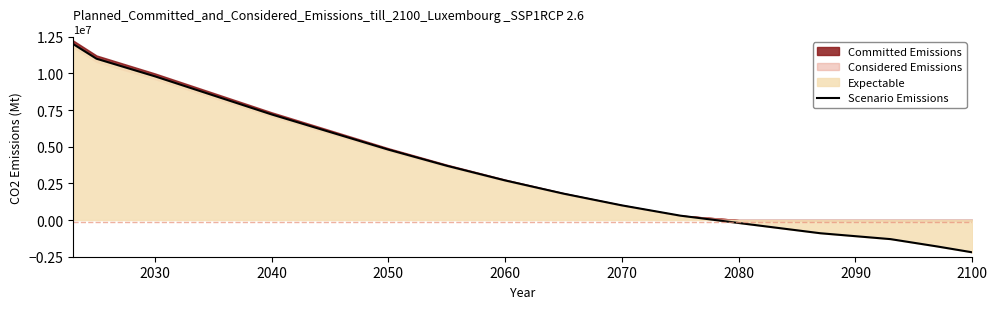

The value of Scenario Emissions at 2040 is 7200000. True or false?

True